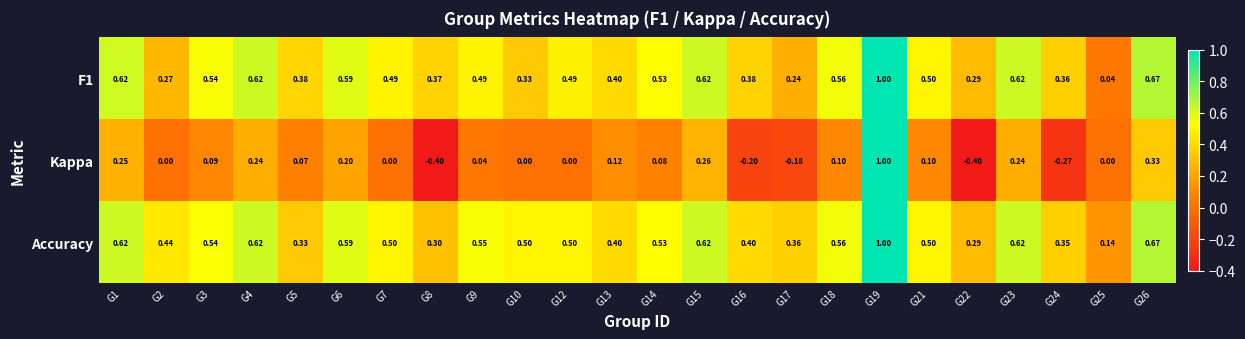

Which series changed the most between G16 and G23?

Kappa